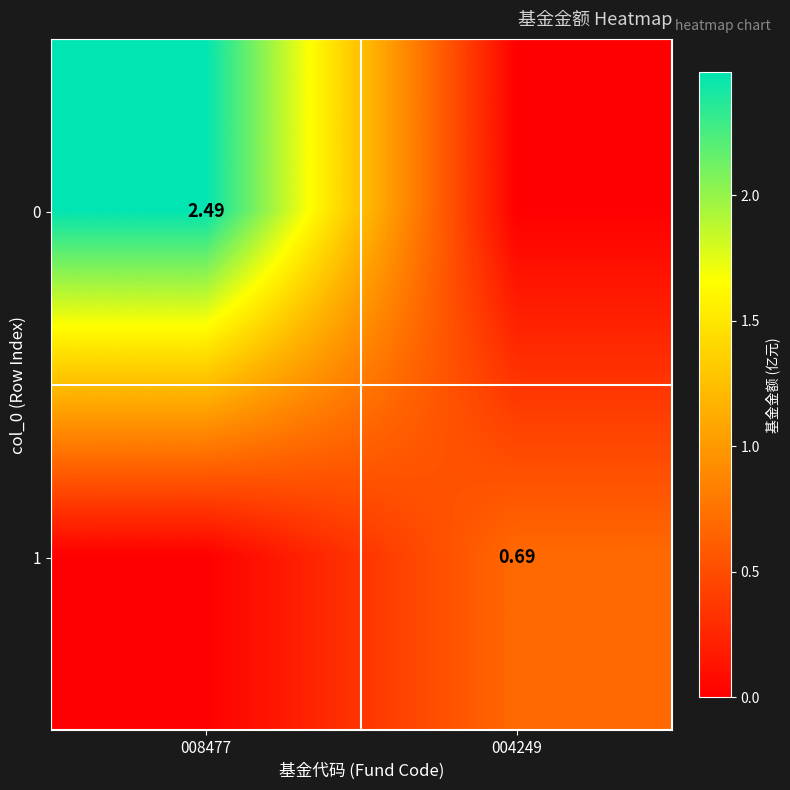

Where is 0 nearest to the value 1?

004249